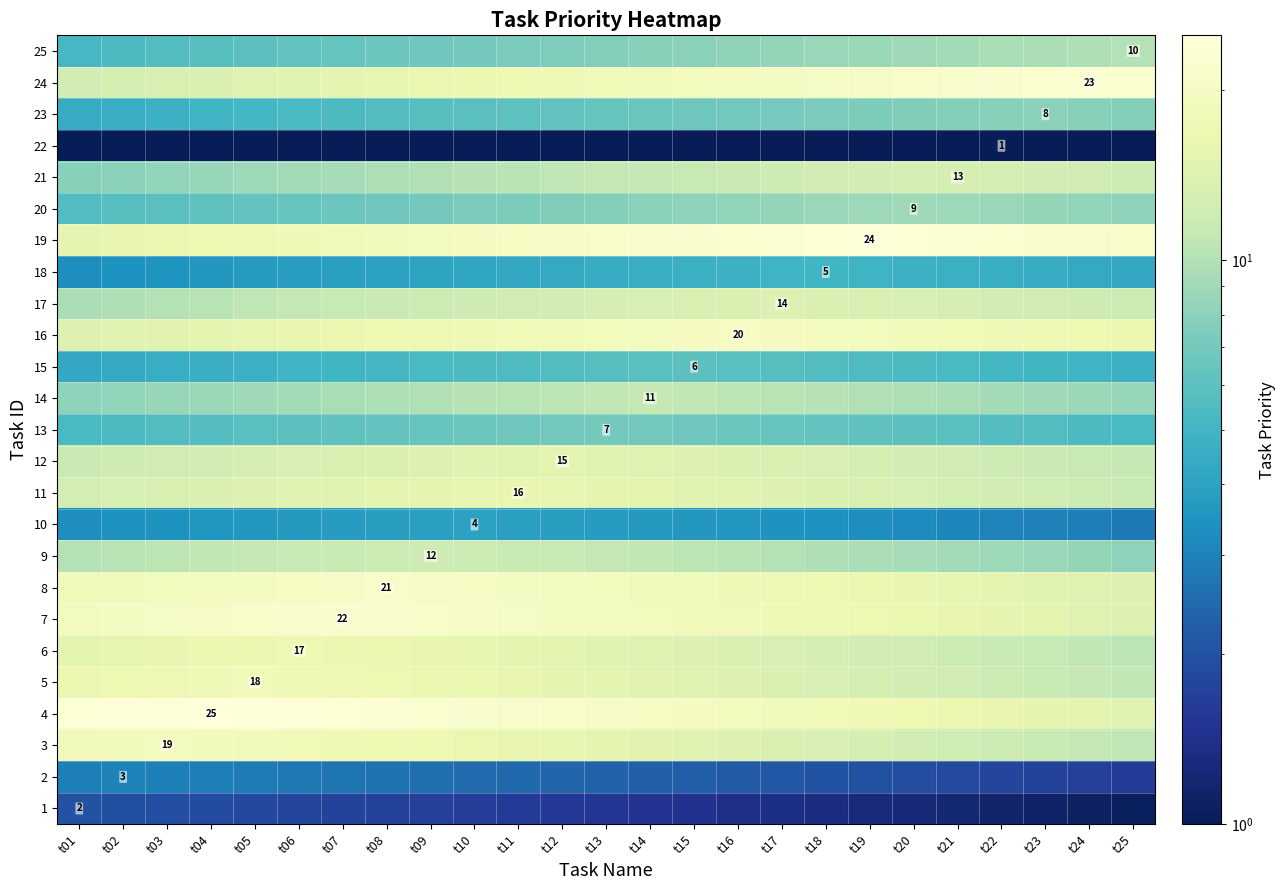

Read the 25 value at t14.

7.8